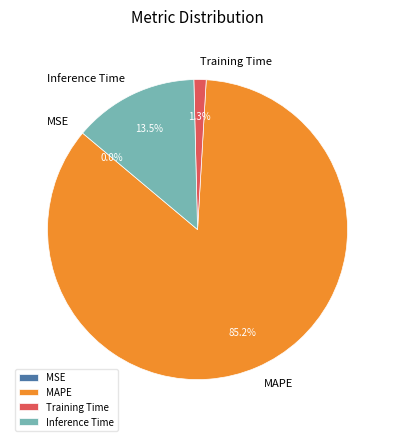

What is the total percentage of MAPE and Training Time?

86.5%